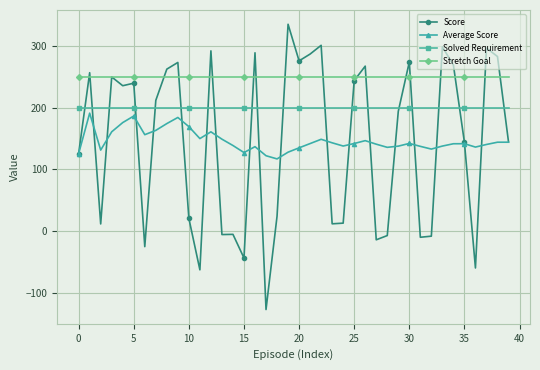

True or false: Average Score and Score cross at least once.

True